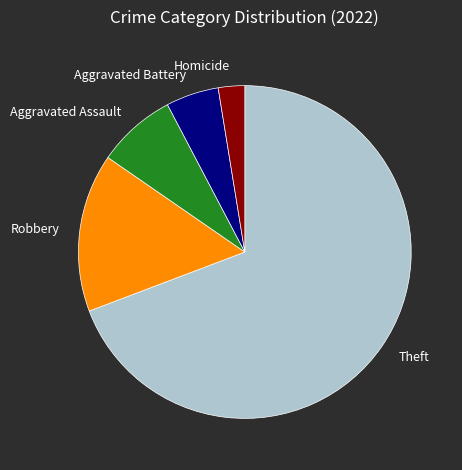

Which category has the smallest portion of the pie?

Homicide